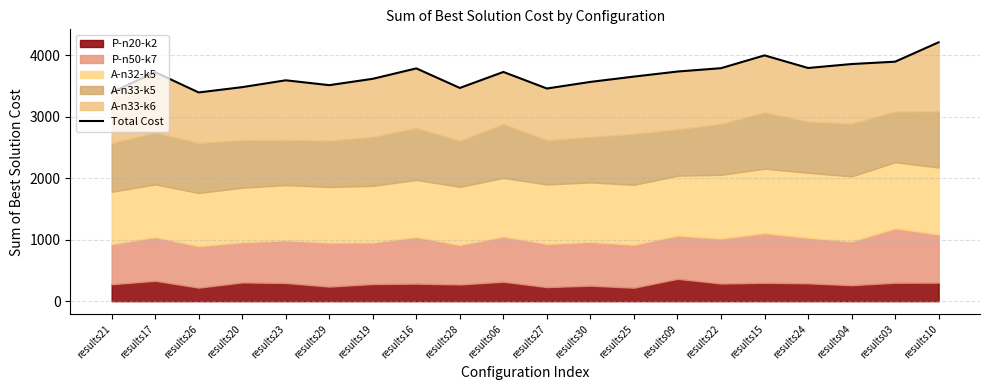

What is the sum of all values?

73648.3